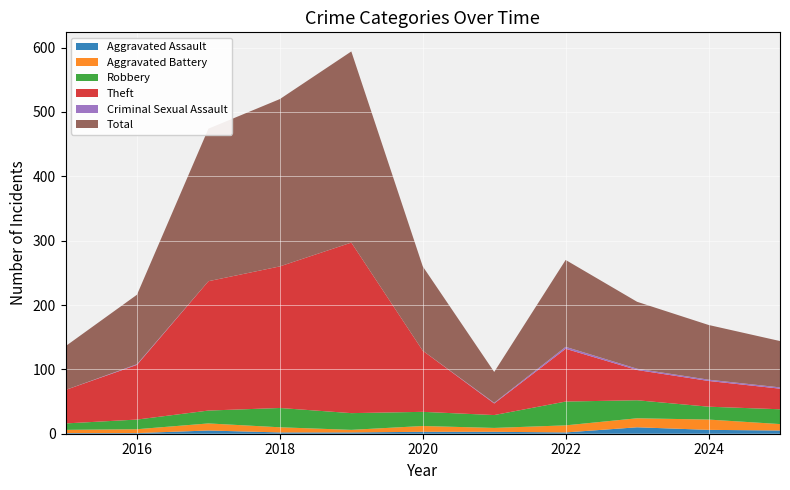

Reading left to right, extract all data points from this chart.

Aggravated Assault: 1	1	5	2	2	3	3	2	10	6	5
Aggravated Battery: 5	6	11	8	4	9	6	11	14	16	10
Robbery: 10	15	20	30	26	22	20	37	28	20	23
Theft: 52	85	201	220	265	95	18	82	47	40	32
Criminal Sexual Assault: 0	1	0	0	0	0	1	3	2	2	2
Total: 68	108	237	260	297	131	48	135	104	85	72